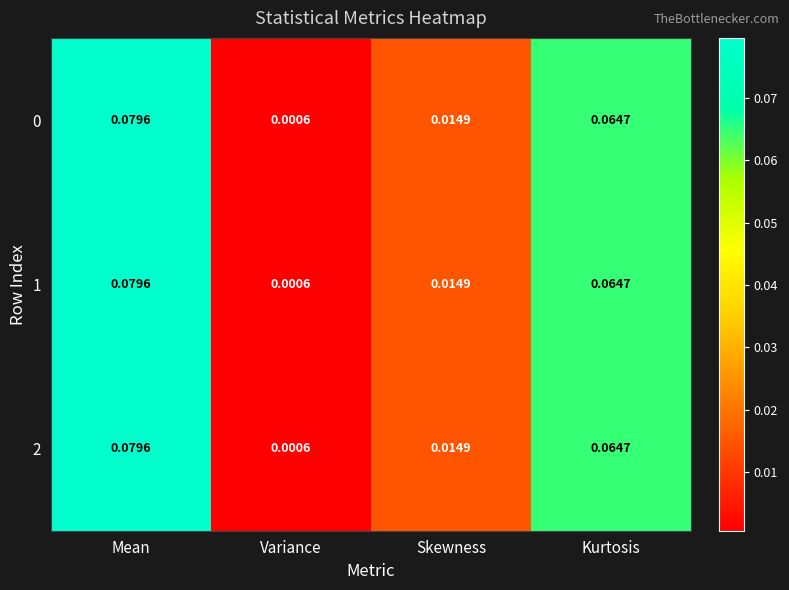

At which category is the sum across all series the highest?

Mean